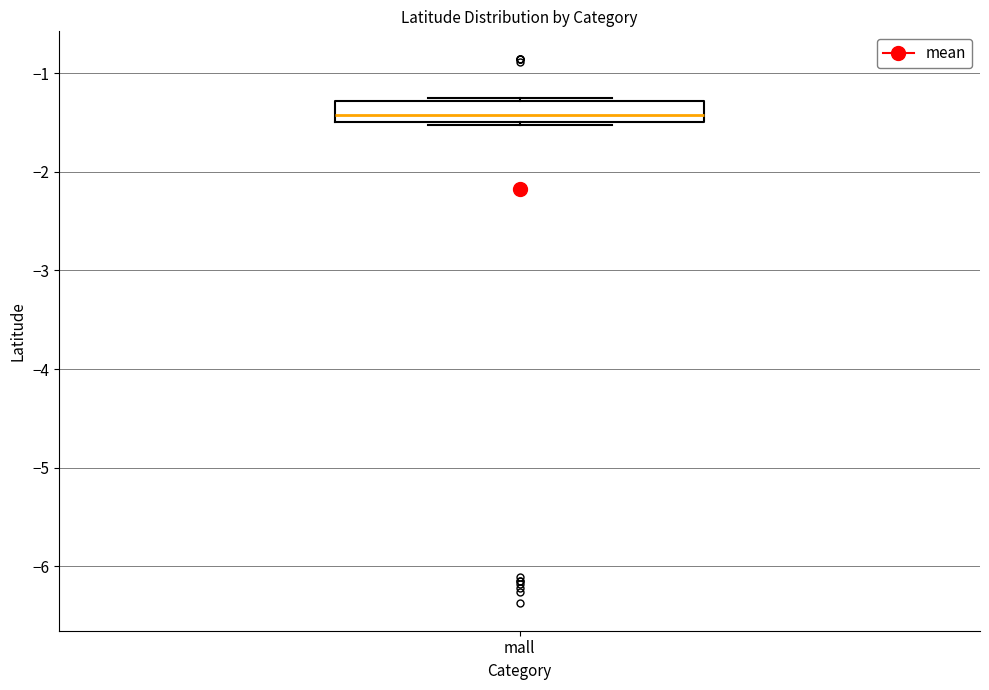

Where does the median line of the box for mall sit on the y-axis? The values are not printed on the chart, so give them approximately, as read against the axis.

-1.4